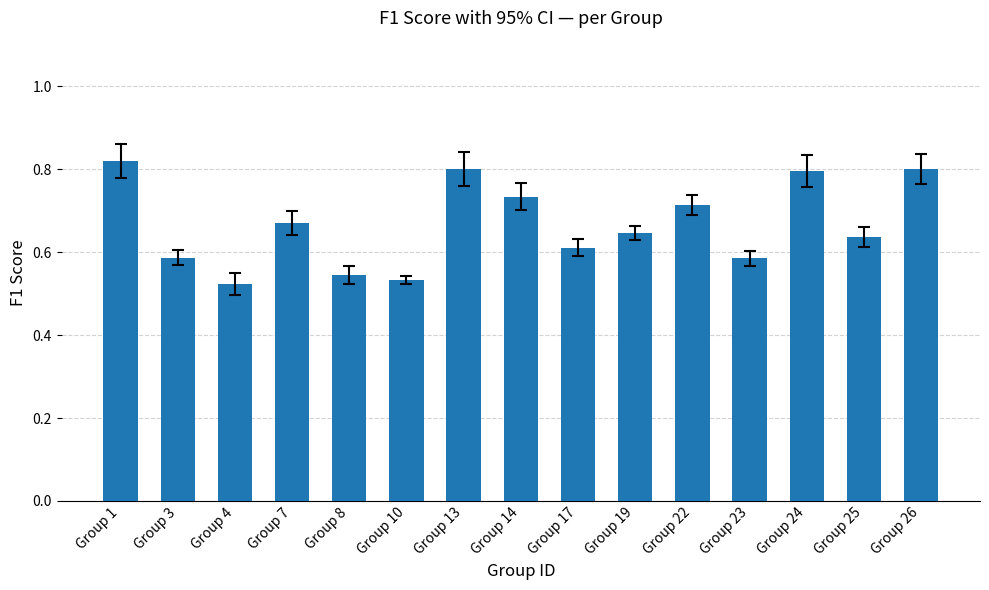

What is the sum of all values?

10.0